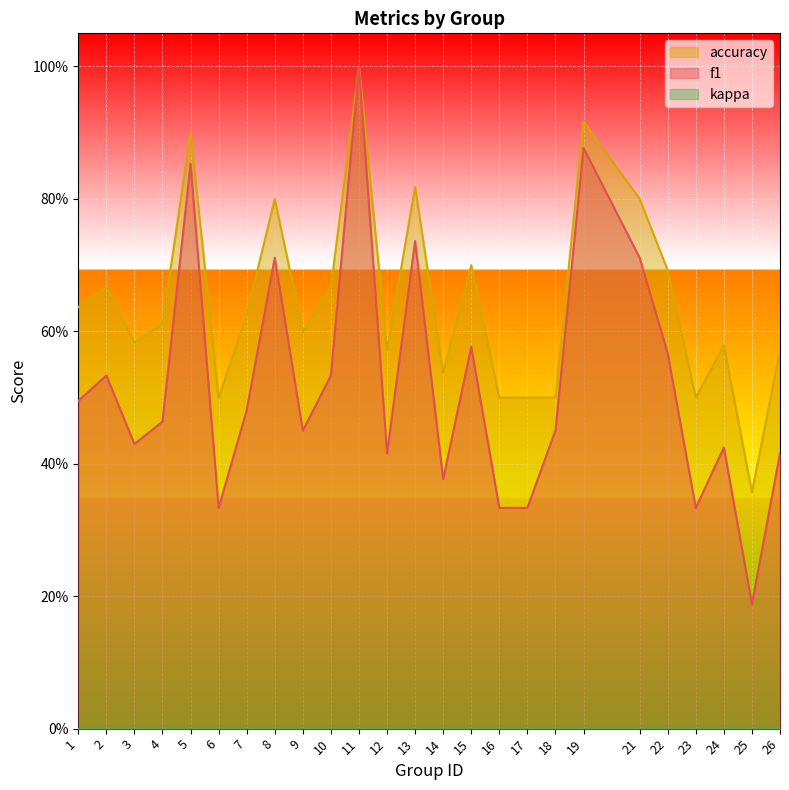

Does the chart display data point markers on the line(s)?

No